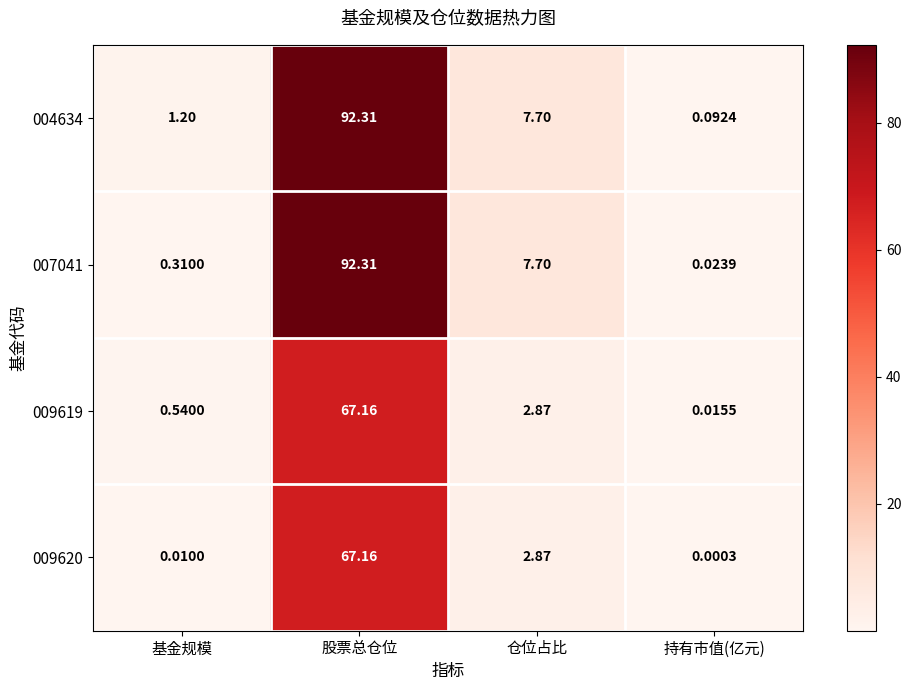

Which category has the highest value across all series?

股票总仓位